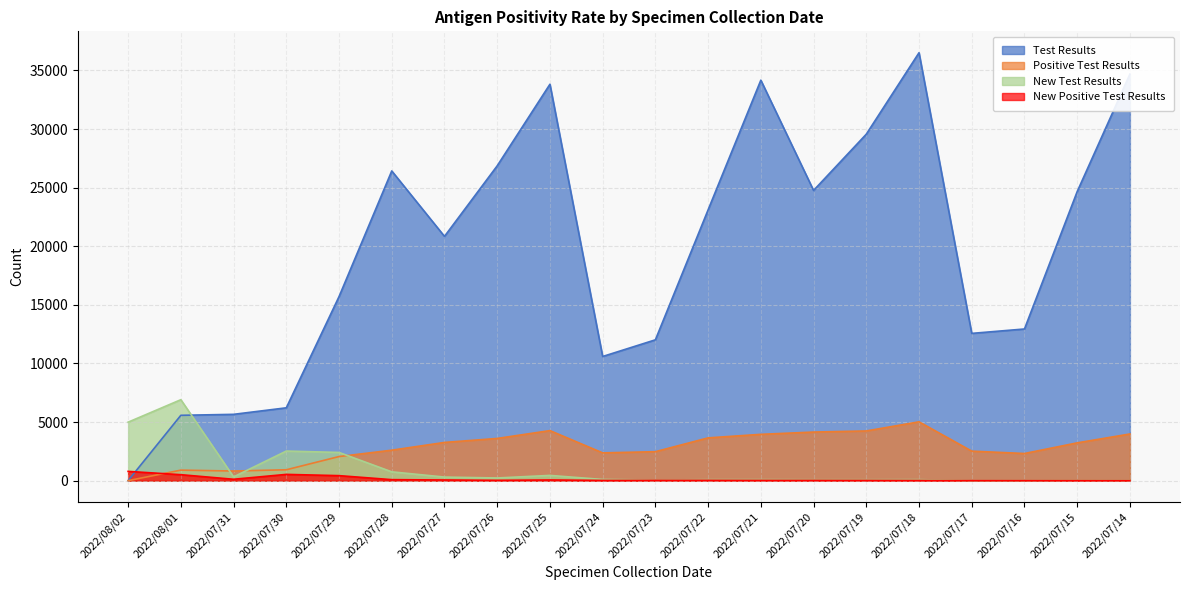

How many values in the Positive Test Results series exceed 3222?

9